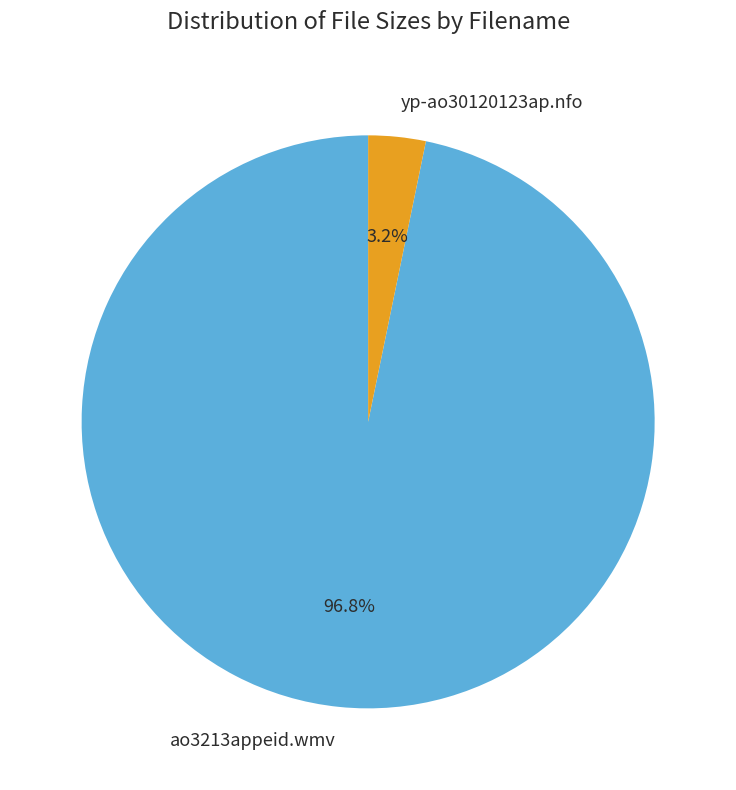

Between ao3213appeid.wmv and yp-ao30120123ap.nfo, which is larger?

ao3213appeid.wmv